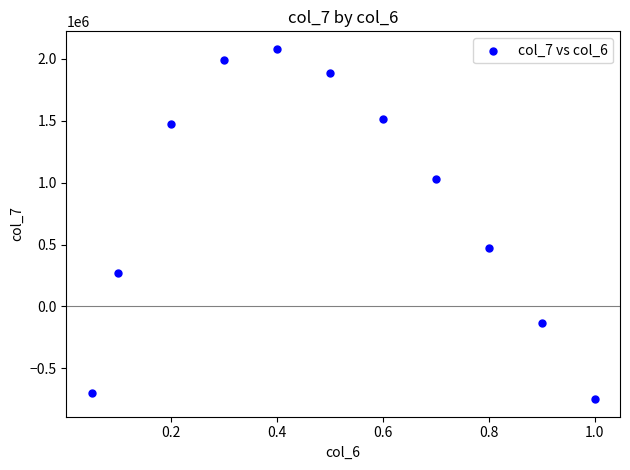

What is the average X value?

0.5